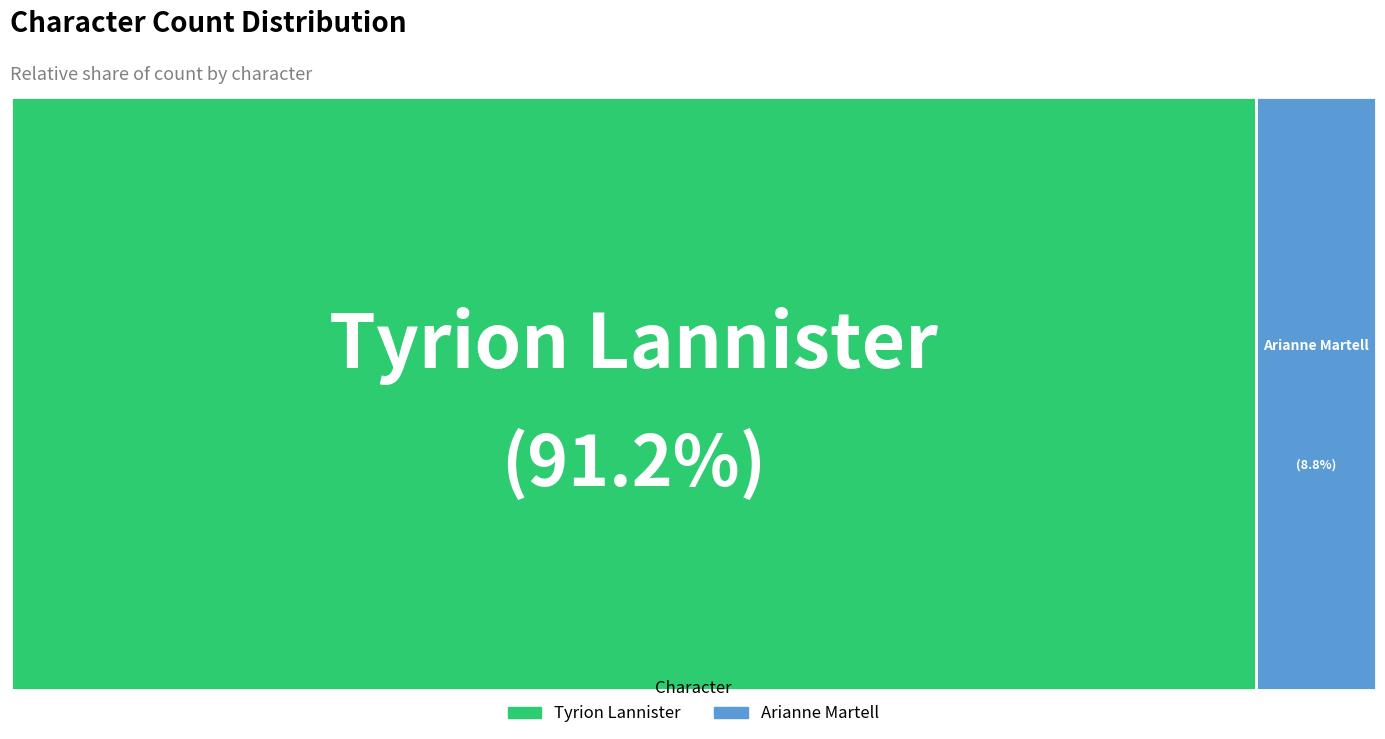

Which category has the biggest portion of the pie?

Tyrion Lannister